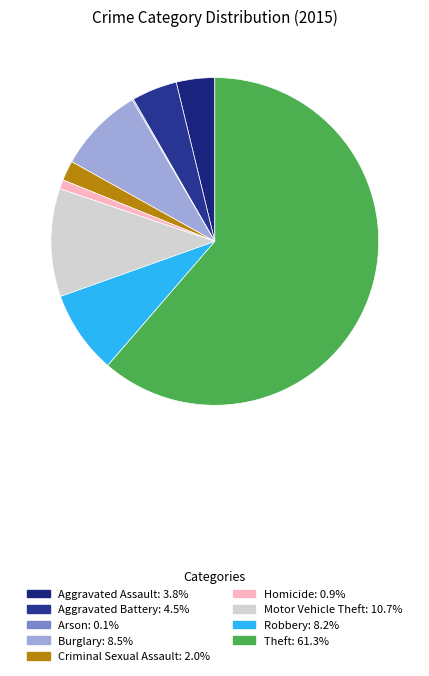

Combined, what portion of the pie is Robbery and Theft?

69.5%